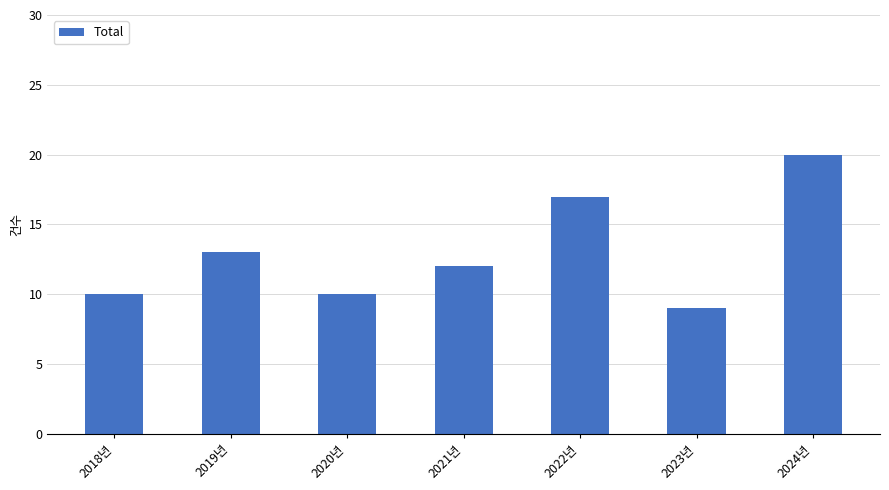

Reading left to right, extract all data points from this chart.

2018년=10	2019년=13	2020년=10	2021년=12	2022년=17	2023년=9	2024년=20